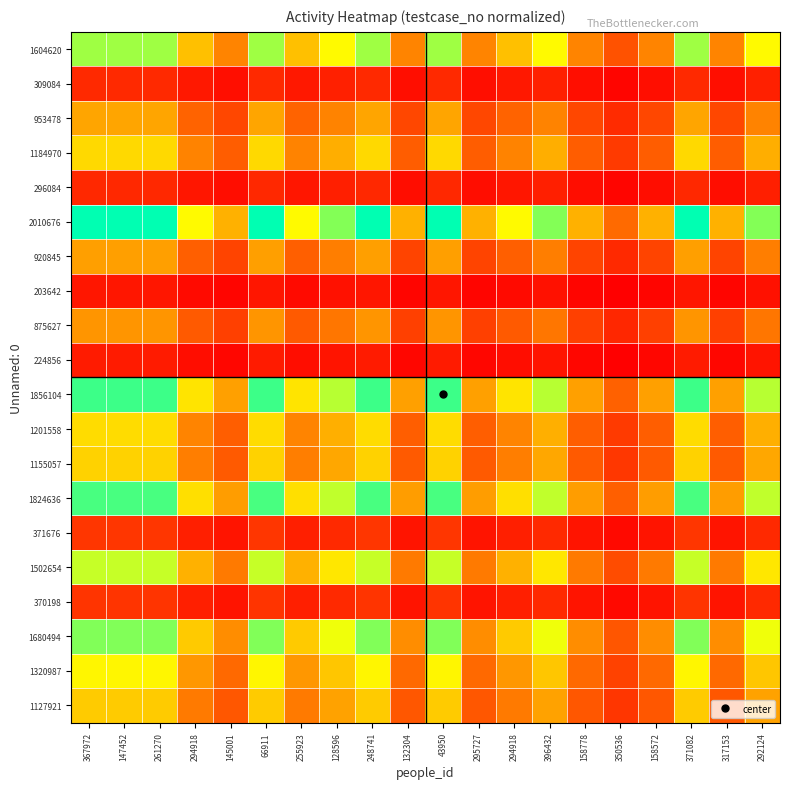

Which series has the largest range (max minus min)?

2010676